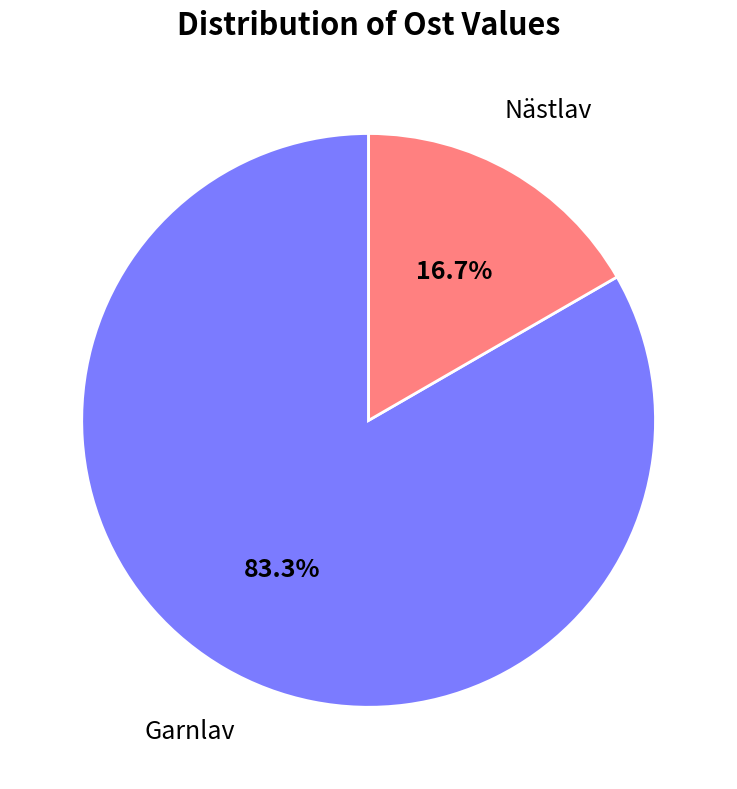

Does any single category account for the majority?

Yes